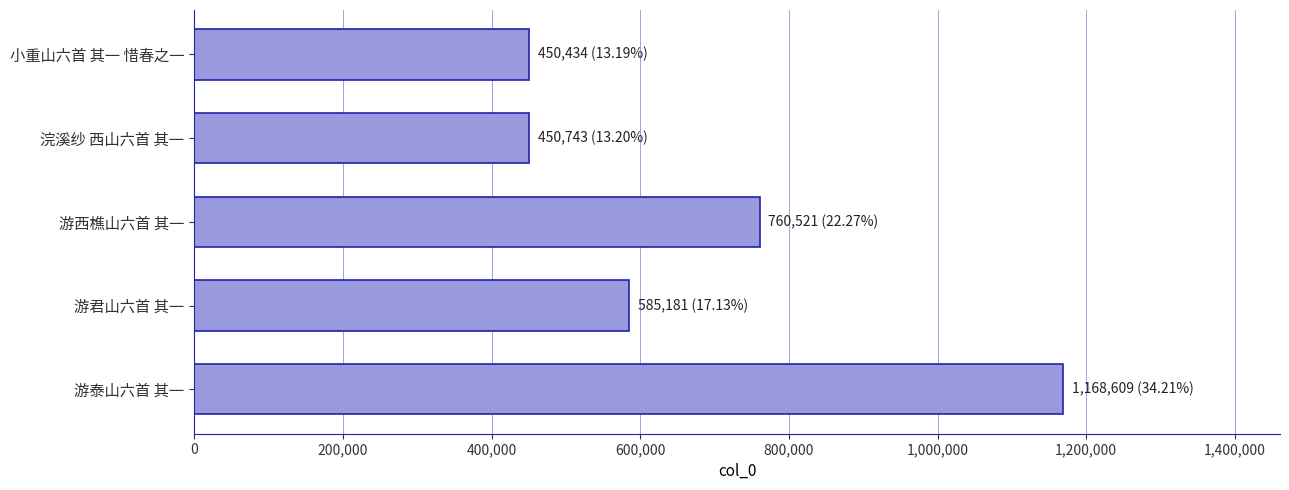

What is the sum of all values?

3415488